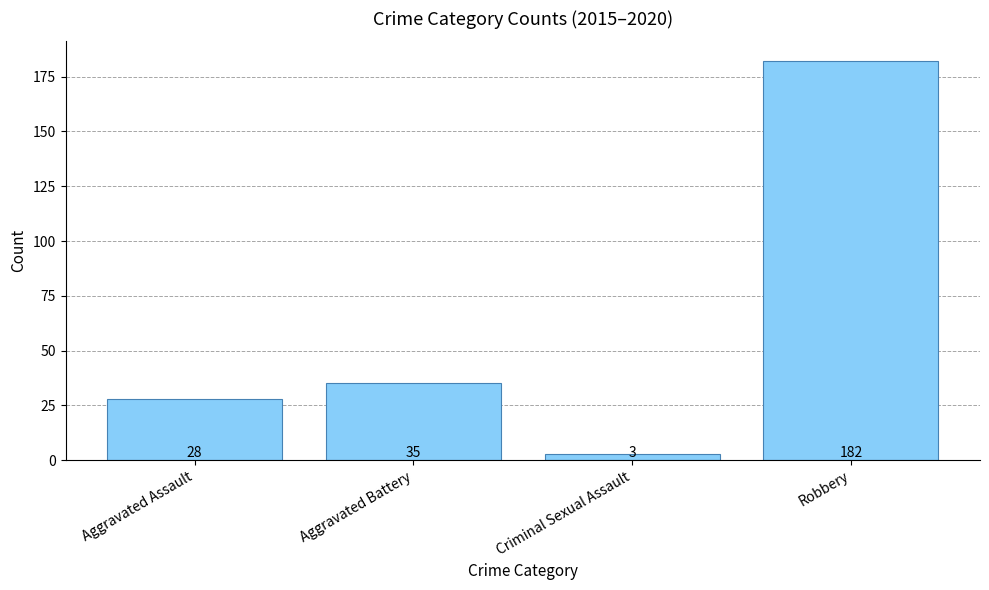

The chart shows a value of 47 at Aggravated Battery. True or false?

False